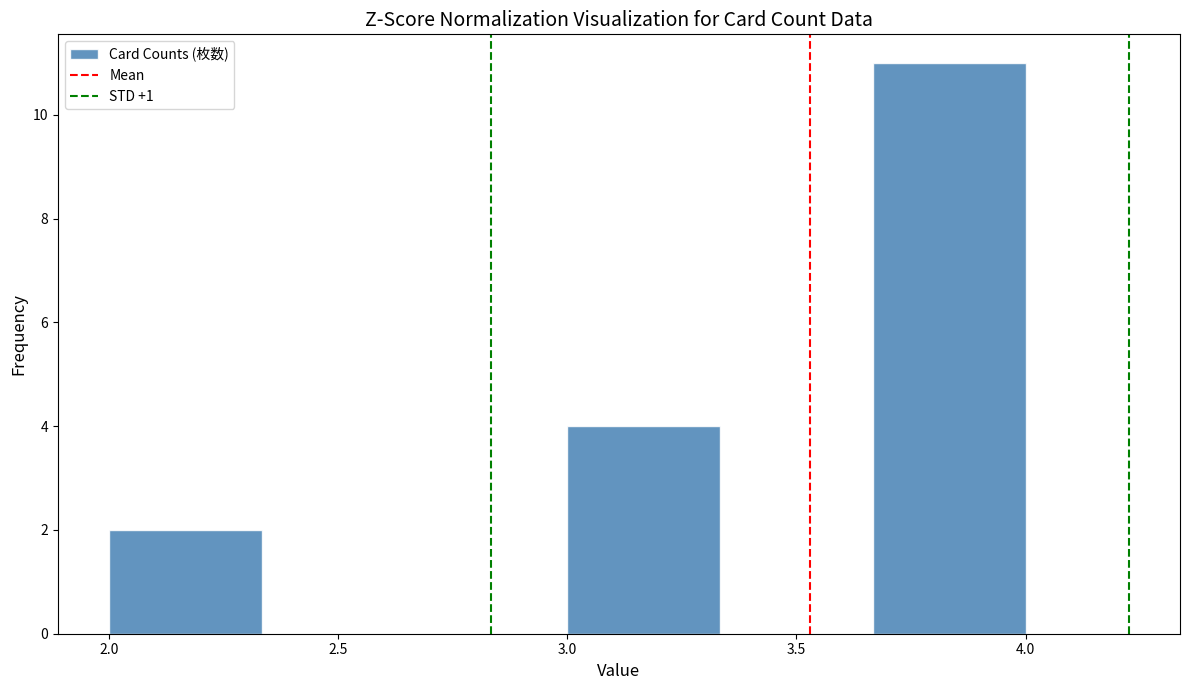

Reading left to right, transcribe this chart: for each bar, give the range it covers on the x-axis and its height. Neither the bar edges nor the heights are printed on the chart, so give them approximately, as read against the axes.

2.00 to 2.35: 2
2.35 to 2.65: 0
2.65 to 3.00: 0
3.00 to 3.35: 4
3.35 to 3.65: 0
3.65 to 4.00: 11